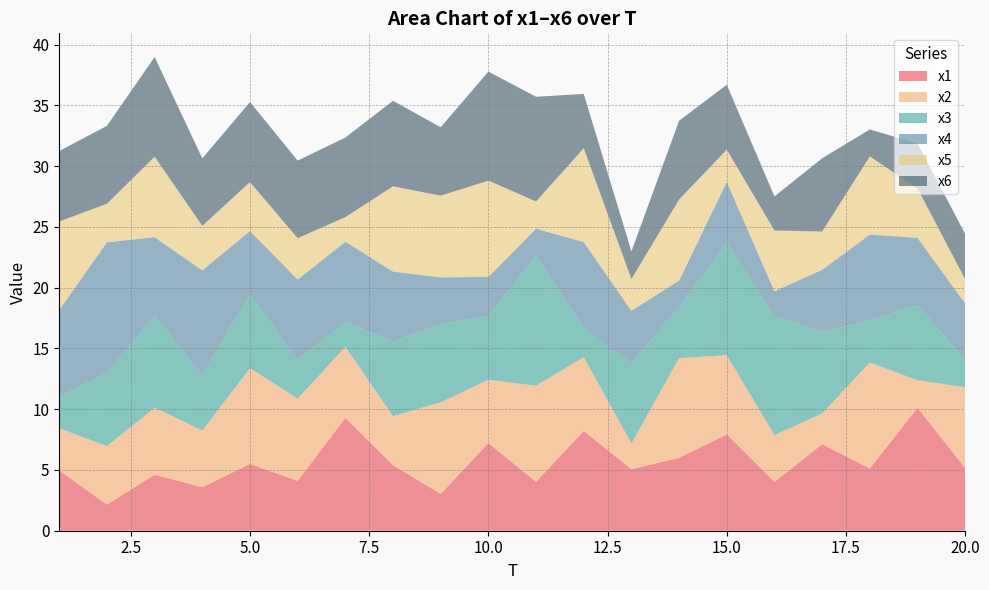

Reading left to right, extract all data points from this chart.

x1: 5.0	2.1	4.6	3.6	5.5	4.1	9.3	5.4	3.0	7.2	4.0	8.2	5.1	6.0	7.9	4.0	7.1	5.1	10.1	5.1
x2: 3.5	4.8	5.5	4.7	7.9	6.8	5.9	4.0	7.5	5.2	7.9	6.1	2.1	8.2	6.5	3.9	2.5	8.7	2.3	6.7
x3: 2.6	6.0	7.5	4.5	6.1	3.2	2.0	6.1	6.4	5.2	10.7	2.4	6.6	4.2	9.2	9.8	6.7	3.4	6.2	2.2
x4: 7.1	10.7	6.5	8.7	5.2	6.6	6.6	5.8	3.9	3.2	2.2	7.1	4.3	2.1	5.1	2.0	5.1	7.1	5.5	4.7
x5: 7.3	3.2	6.6	3.7	4.0	3.4	2.0	7.0	6.7	7.9	2.2	7.7	2.6	6.7	2.7	5.0	3.2	6.4	4.1	2.0
x6: 5.8	6.4	8.2	5.6	6.6	6.4	6.5	7.0	5.6	9.0	8.6	4.5	2.3	6.5	5.3	2.8	6.0	2.2	3.7	3.7